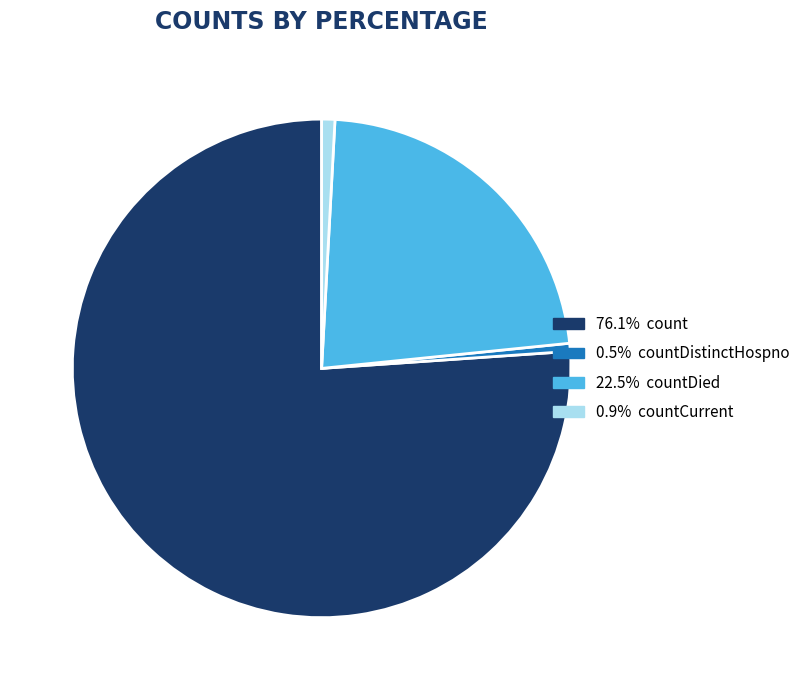

Is there any slice that represents more than half of the pie?

Yes